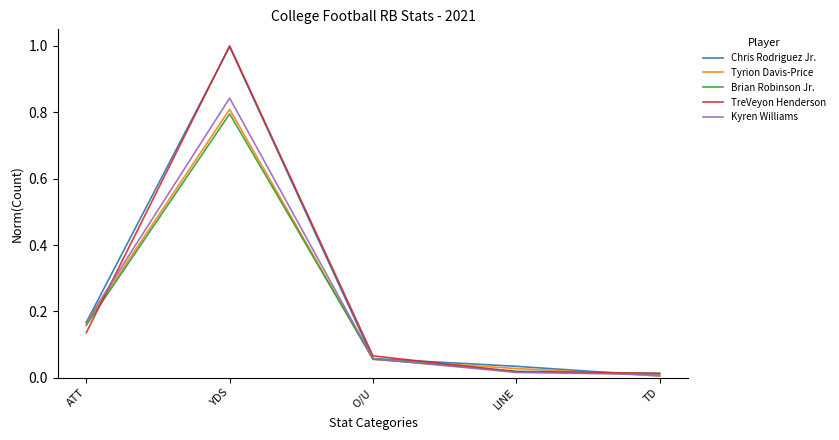

What position from the left is O/U?

3